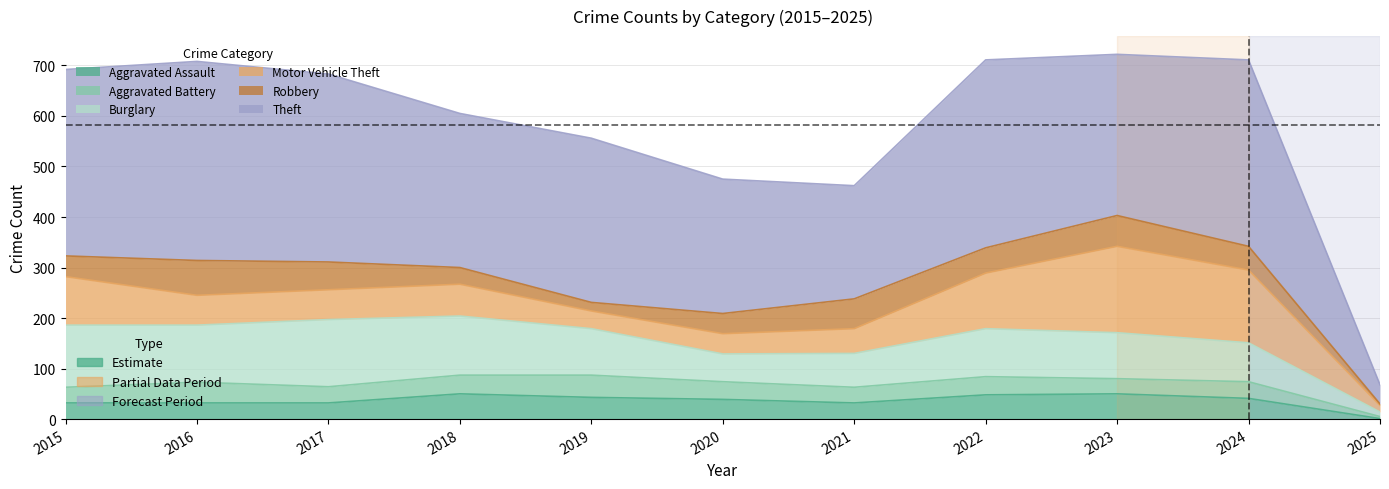

Where is the first local maximum for Burglary?

2017